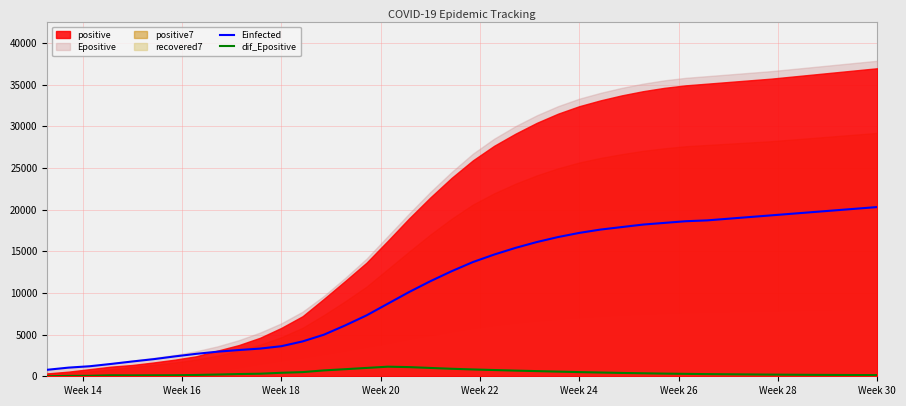

What is the highest value of the Einfected series?

20300.0